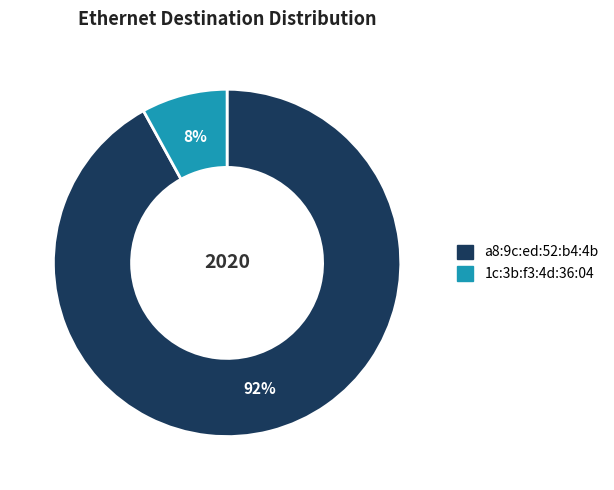

Is there a majority slice in this chart?

Yes